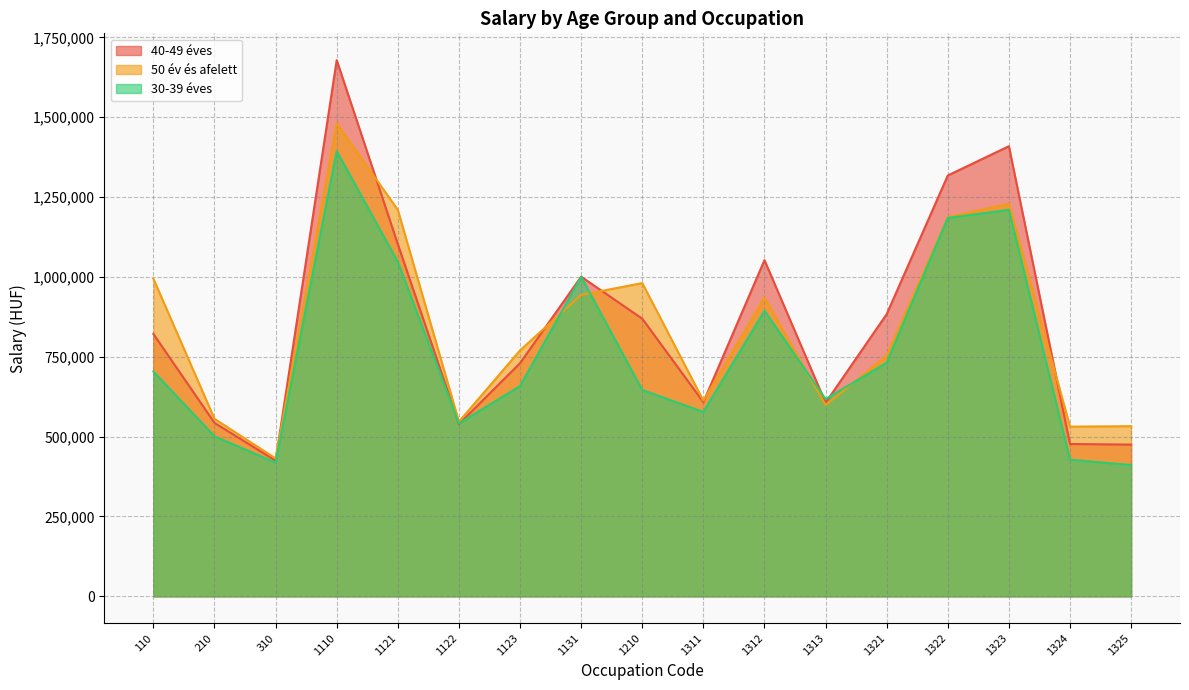

The 40-49 éves series shows 334057 at 1321. True or false?

False